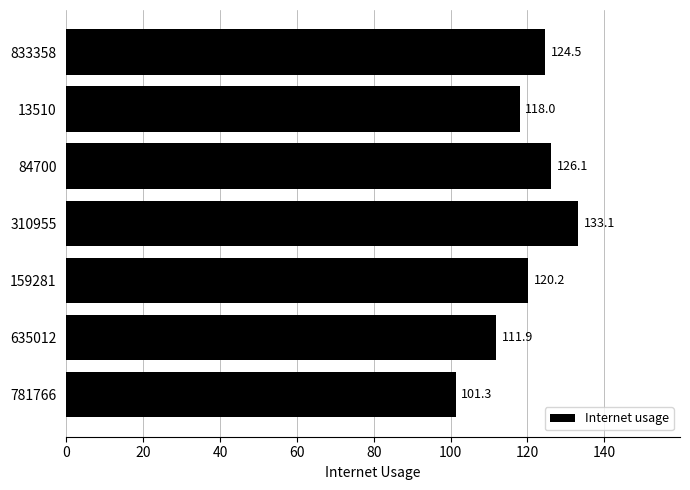

Approximately how many times larger is the value at 310955 compared to 635012?

1.2